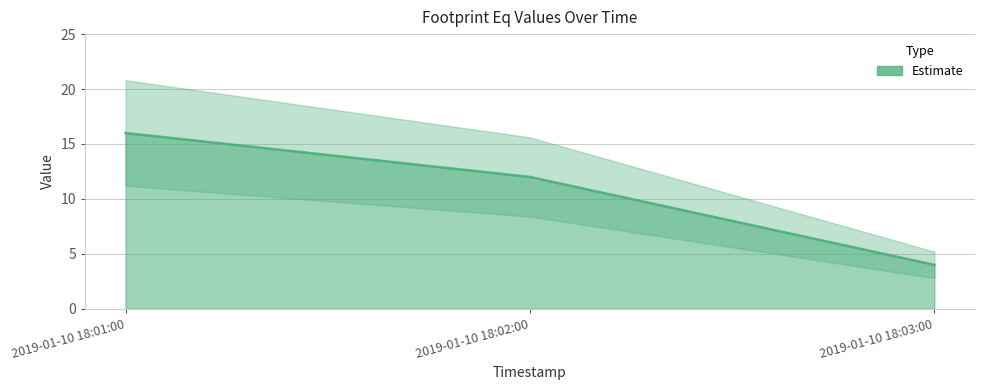

What is the difference between the maximum and minimum values?

12